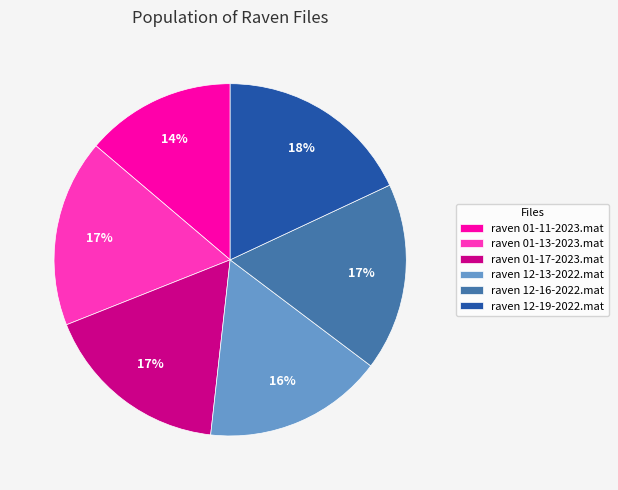

True or false: raven 01-17-2023.mat accounts for 27% of the total.

False